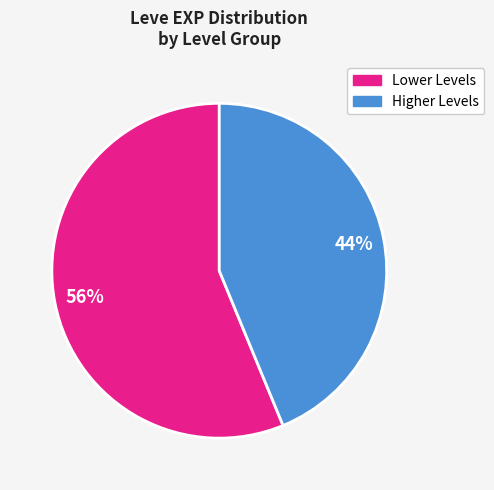

Is there a majority slice in this chart?

Yes